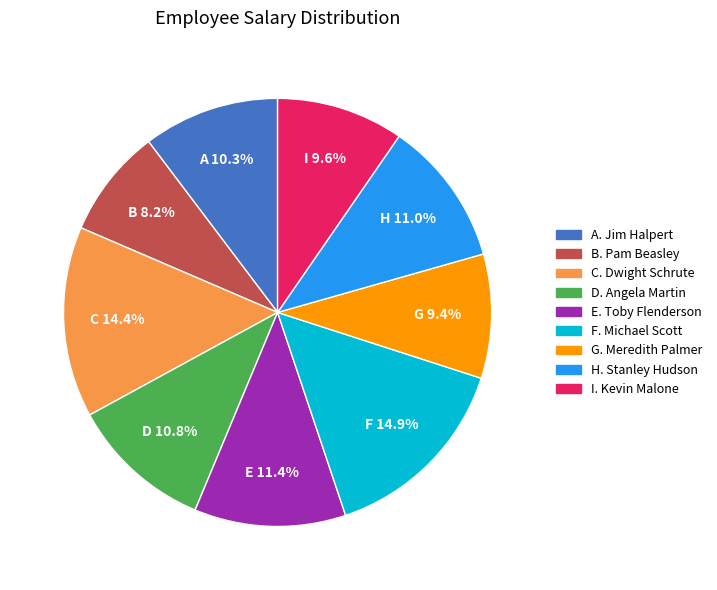

Is there a majority slice in this chart?

No